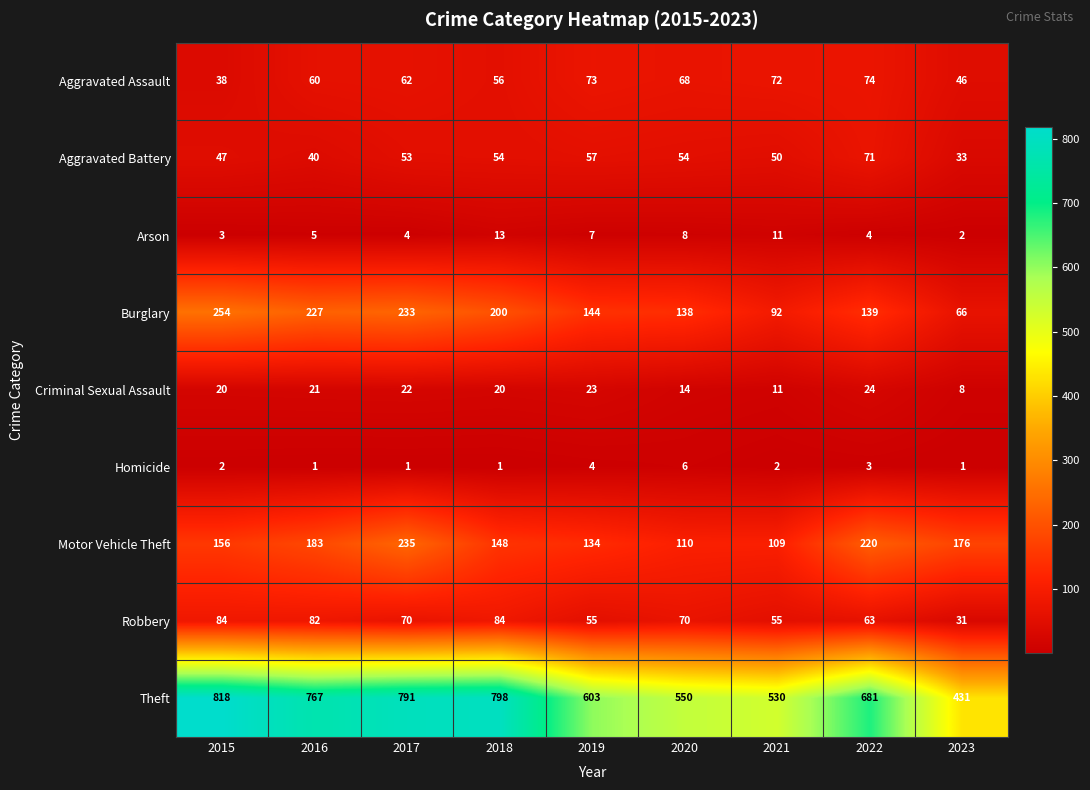

What is the difference between the highest and lowest values at 2020?

544